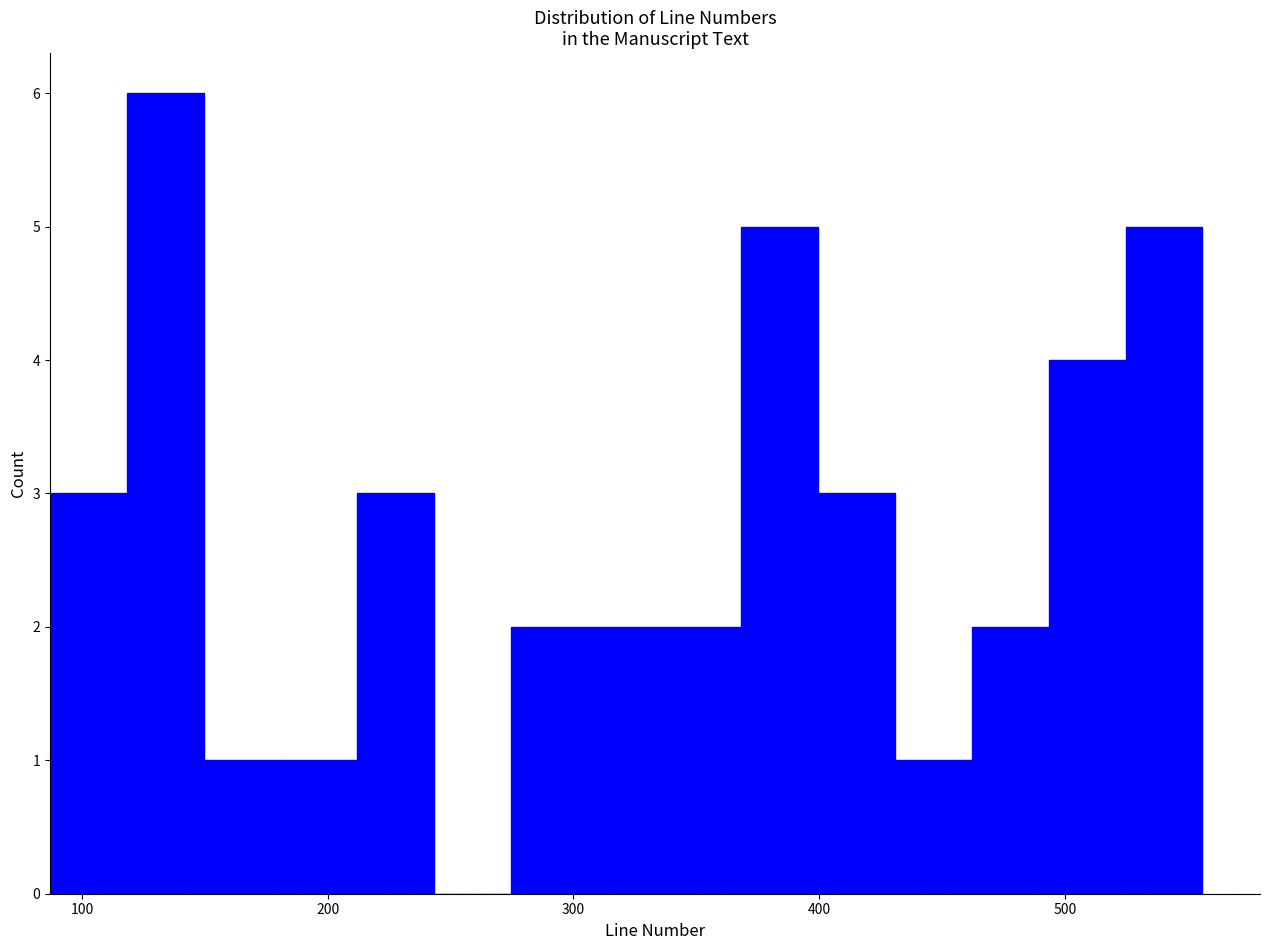

Around what value on the x-axis is the tallest bar? Give the approximate position of its centre, as read against the axis.

130